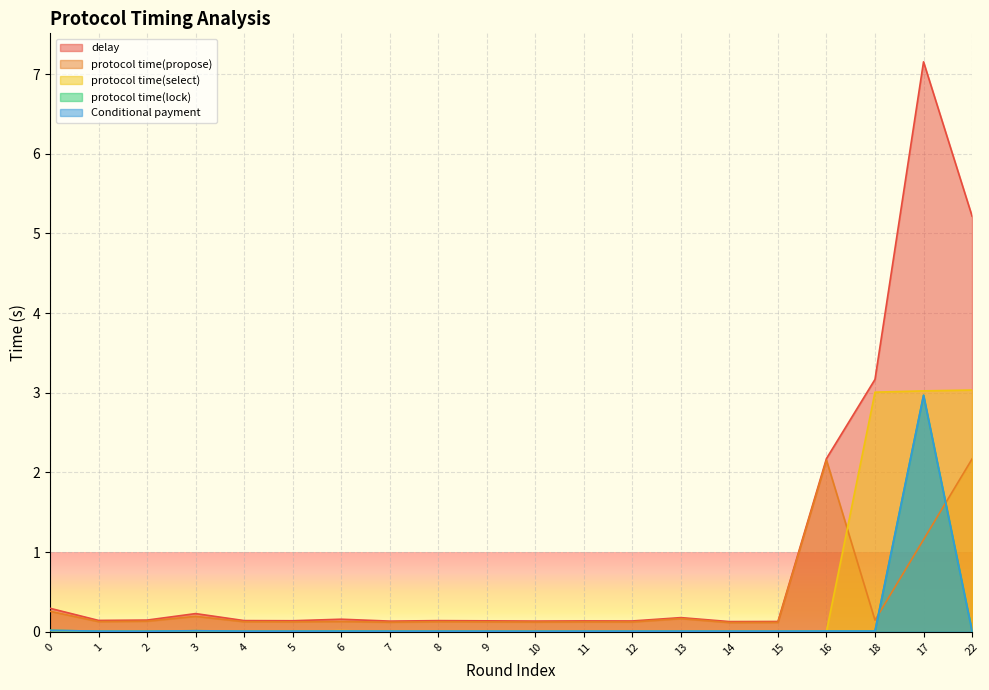

What position from the right is 14?

6